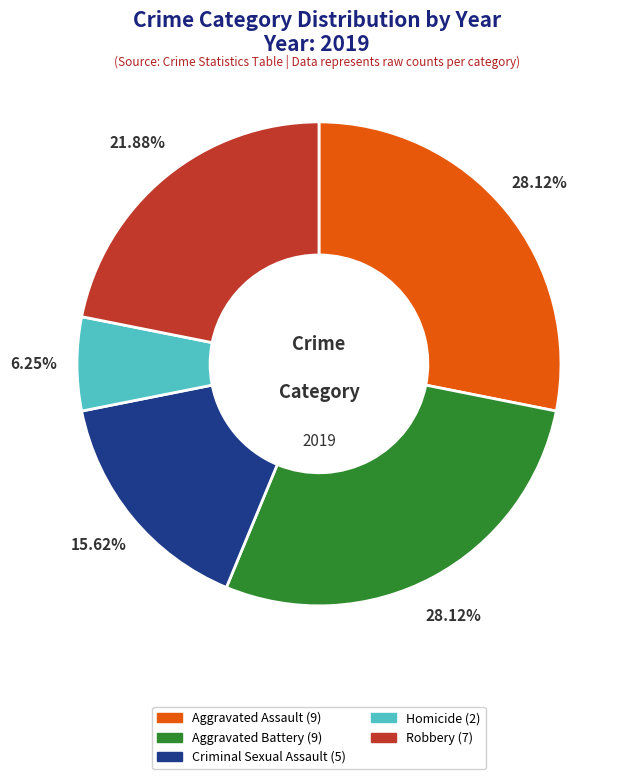

What percentage is the Aggravated Assault slice, to the nearest percent?

28%